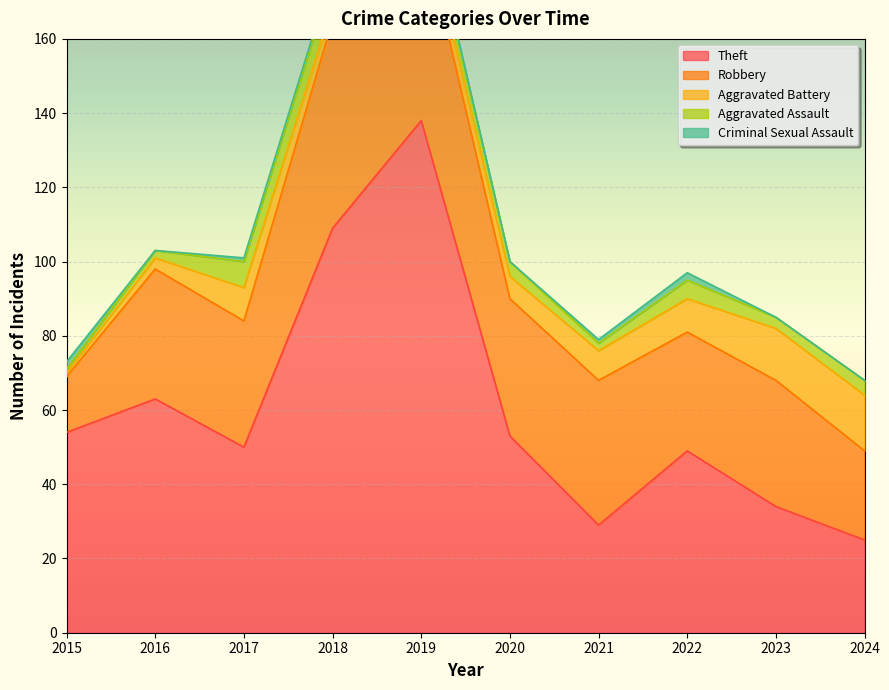

How many lines are shown in the chart?

5